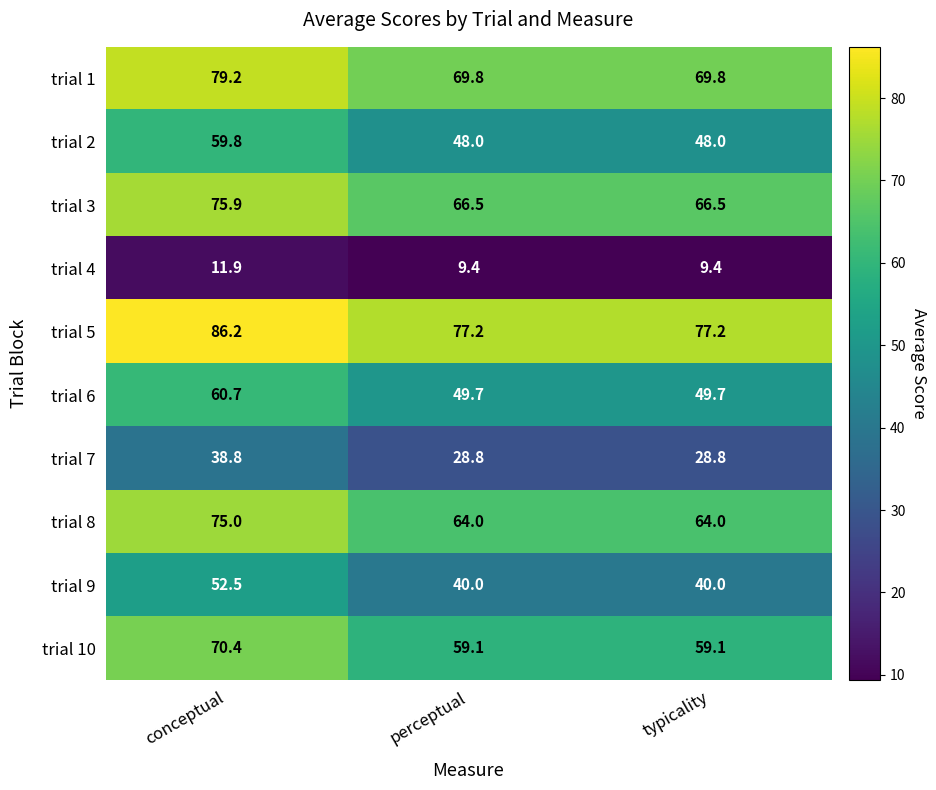

Which category has the highest value across all series?

conceptual